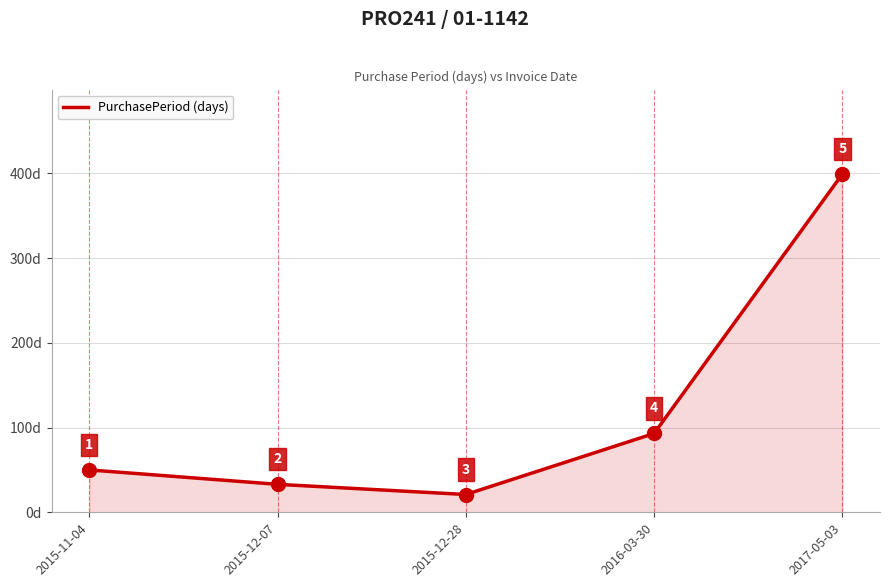

What is the sum of all values?

596